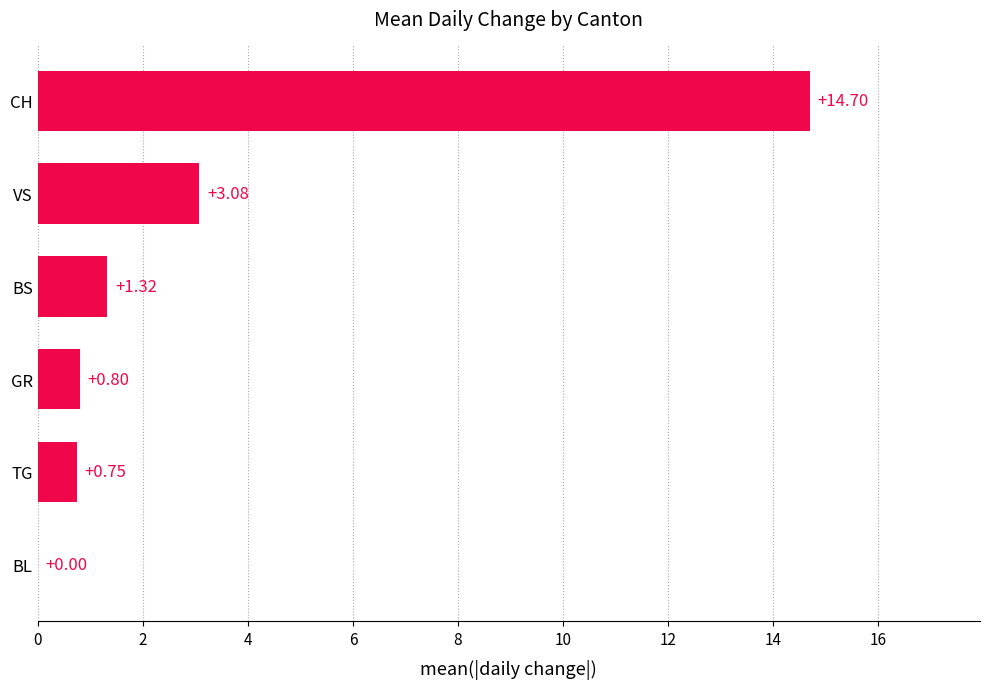

Count the number of values greater than 1.

3